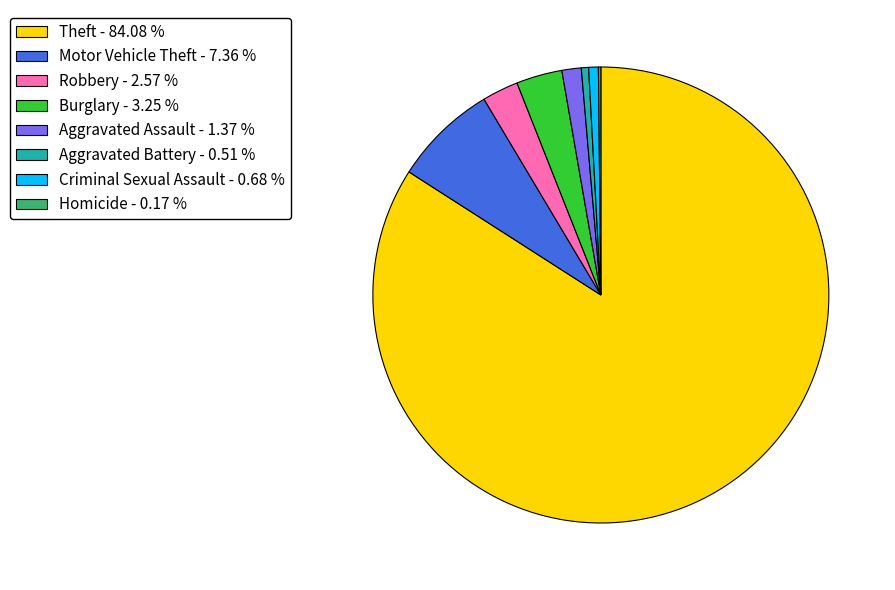

Do Motor Vehicle Theft - 7.36 % and Robbery - 2.57 % together represent more than half of the pie?

No